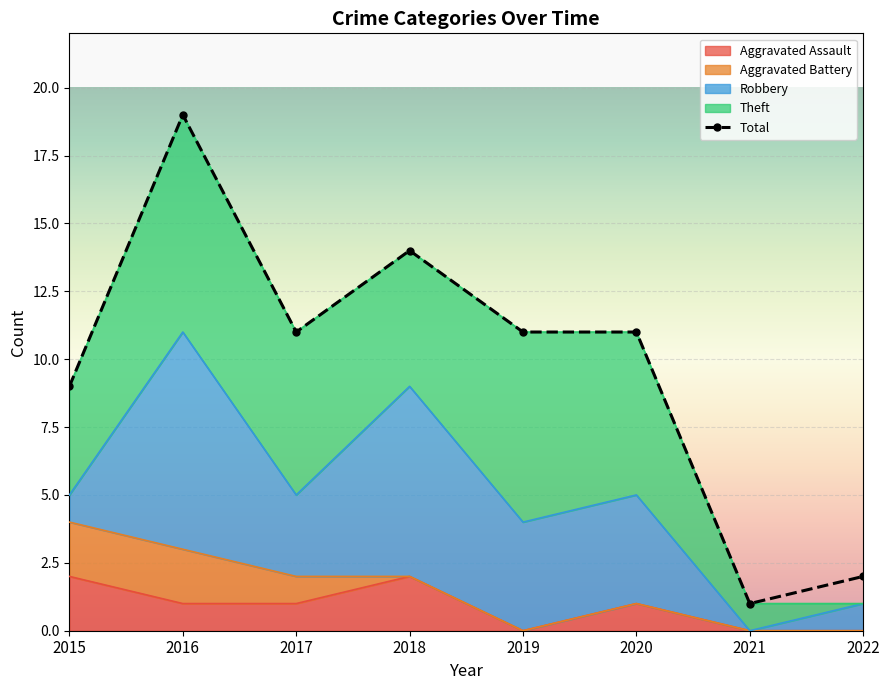

What is the approximate value of Total at 2019, to the nearest 10?

10